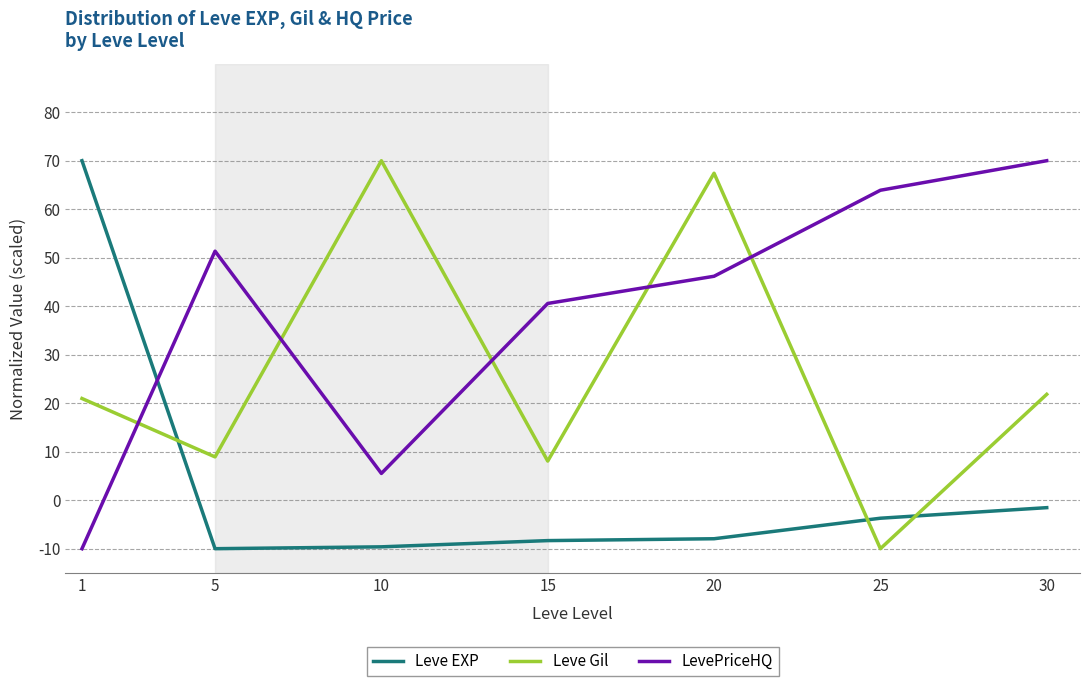

Read the Leve Gil value at 15.

8.1